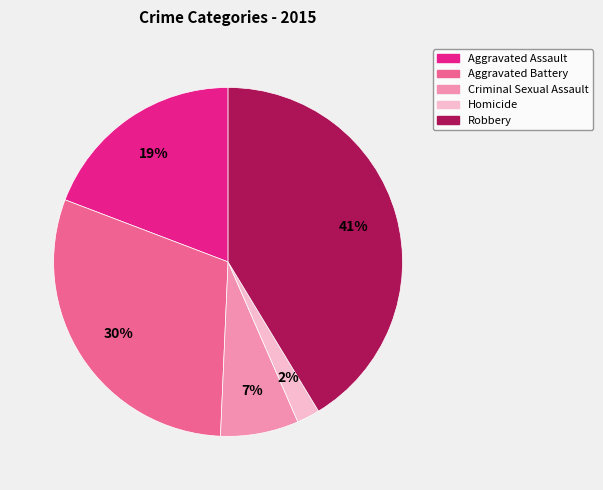

Is the sum of Aggravated Battery and Homicide greater than half?

No